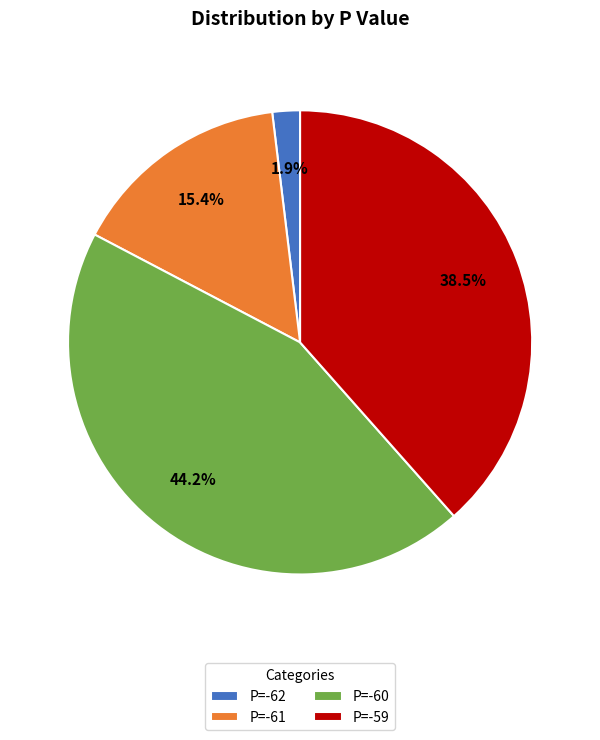

How many segments does this pie chart have?

4